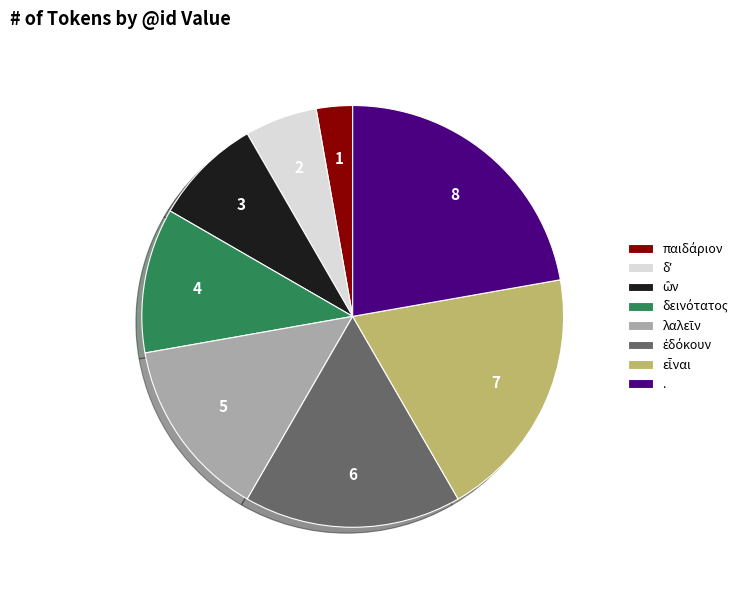

Which category has the biggest portion of the pie?

.